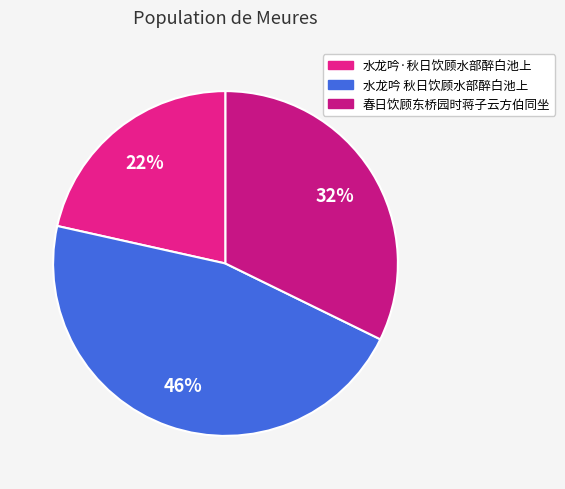

Count the number of slices in the pie.

3